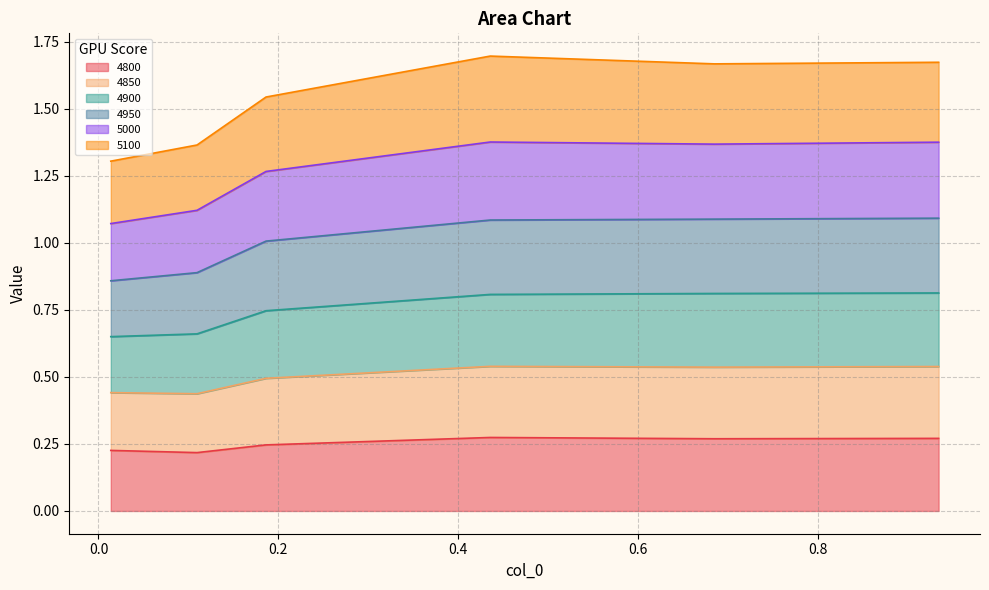

True or false: 4800 has more than 0 interior local peaks.

True